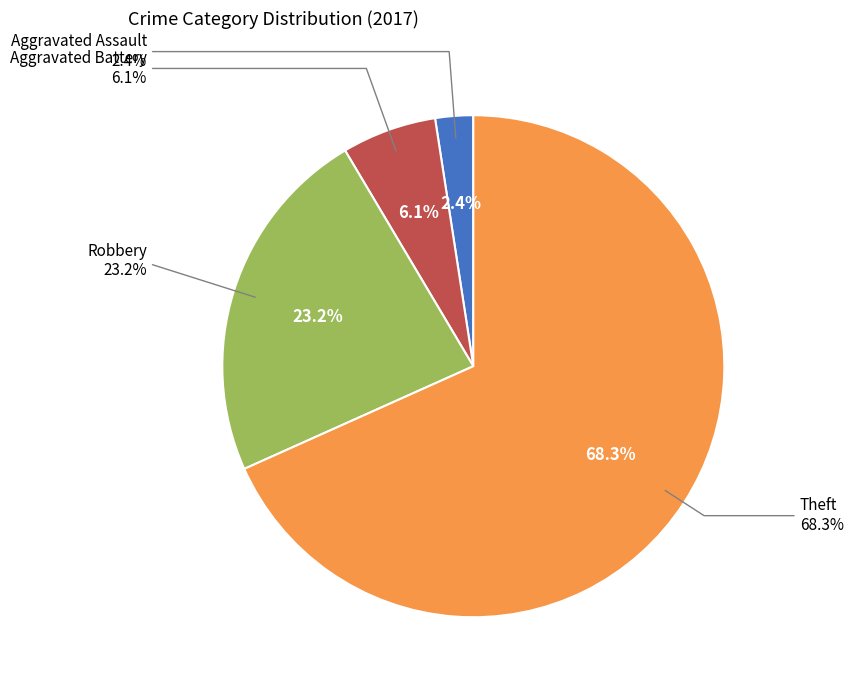

Rank the categories by value from highest to lowest.

Theft, Robbery, Aggravated Battery, Aggravated Assault